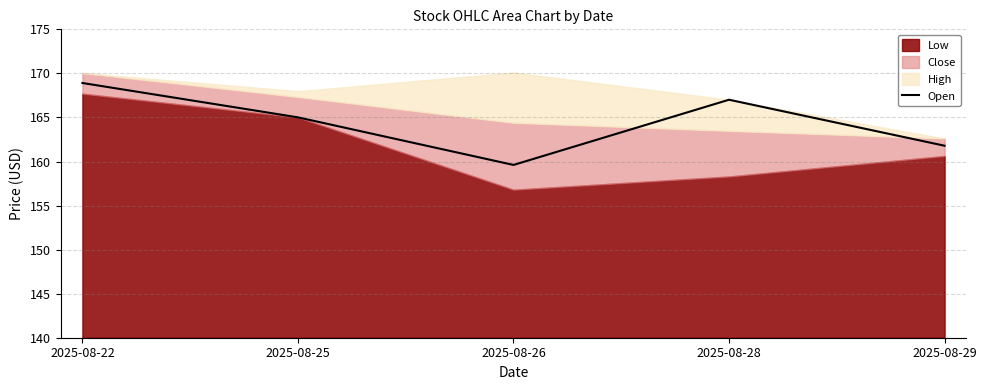

List the labels in order of value, largest first.

2025-08-22, 2025-08-28, 2025-08-25, 2025-08-29, 2025-08-26